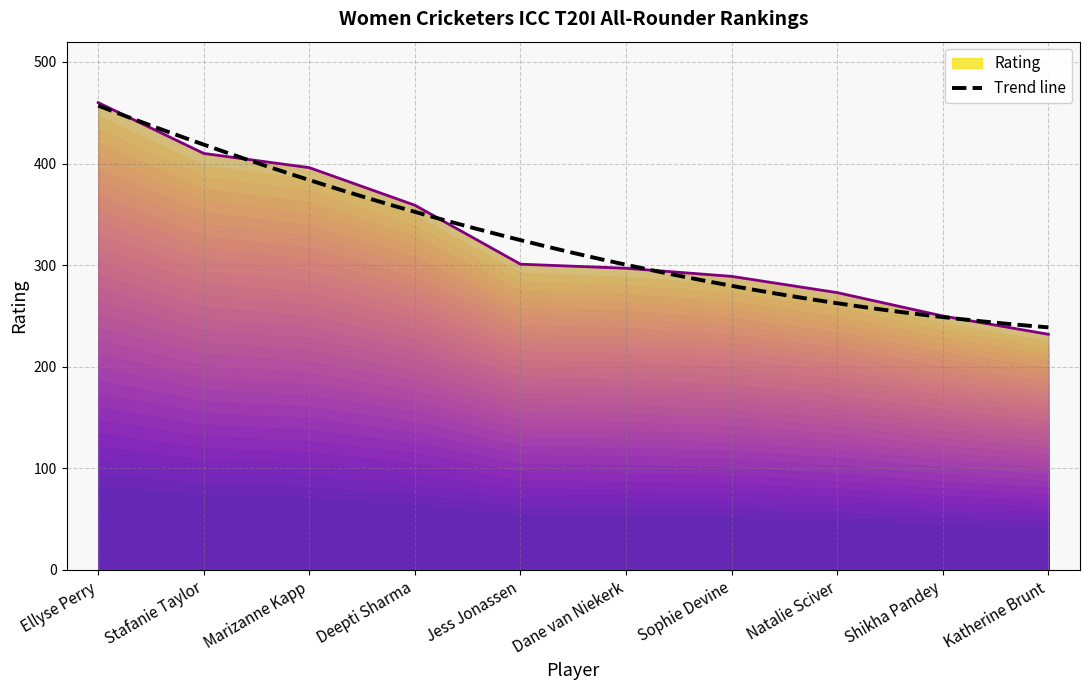

What value does the data have at Marizanne Kapp, to the nearest 5?

395